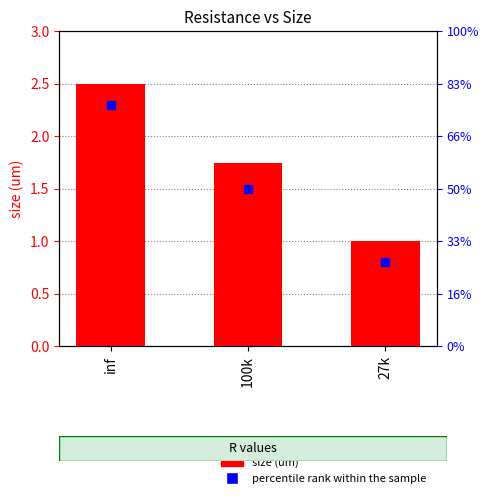

Which series has the largest total across all categories?

size (um)